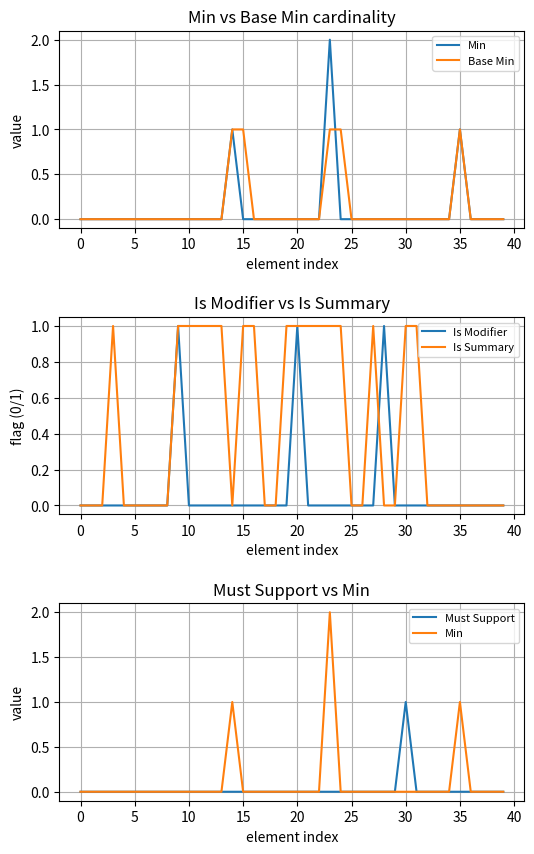

Which category has the highest value across all series?

23